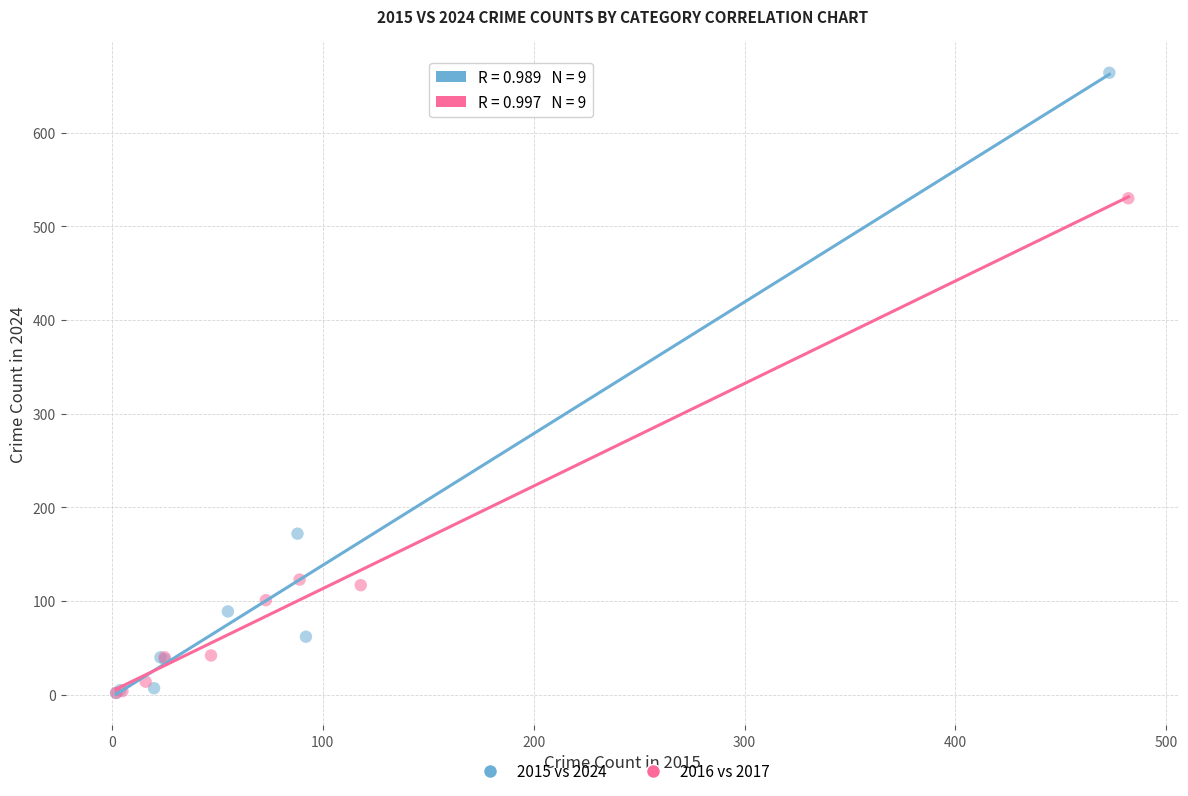

Which series has the widest spread of Y values?

2015 vs 2024